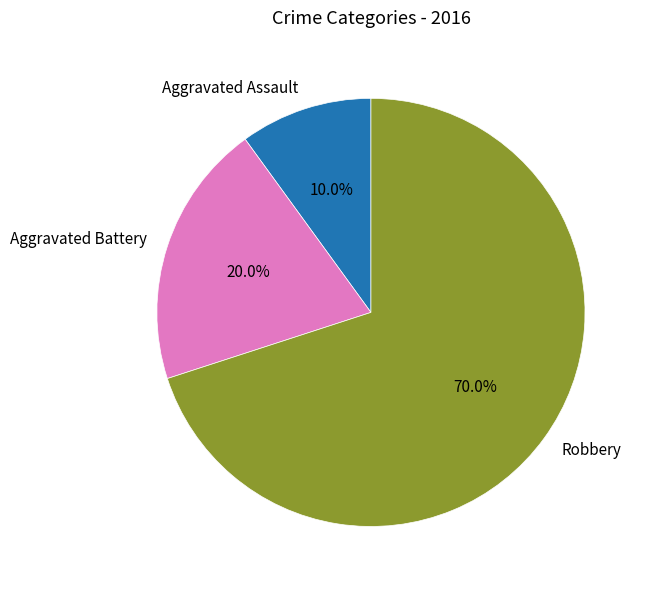

To the nearest percent, what is the combined percentage of Robbery and Aggravated Battery?

90%